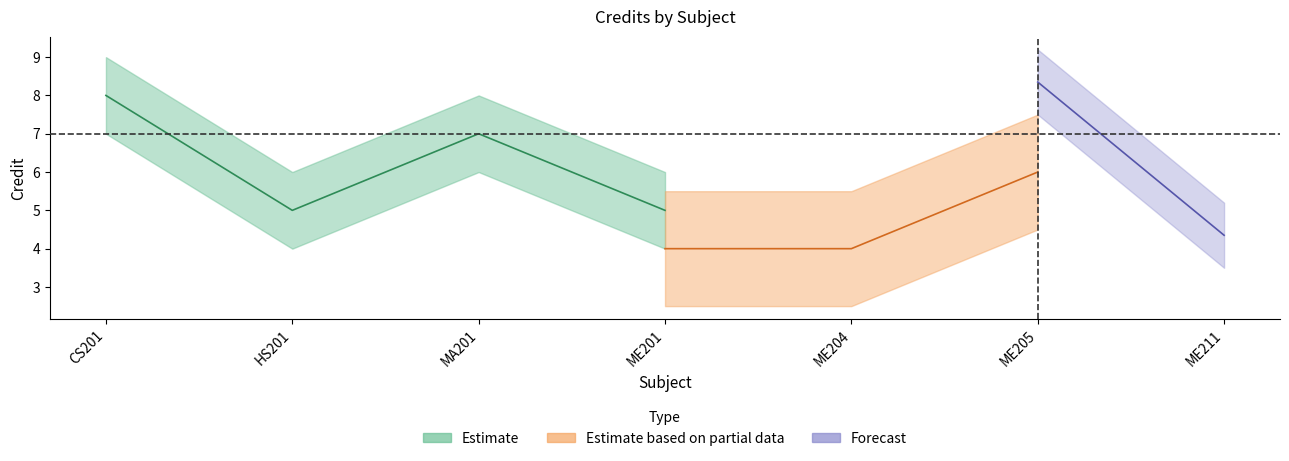

How many lines are shown in the chart?

3